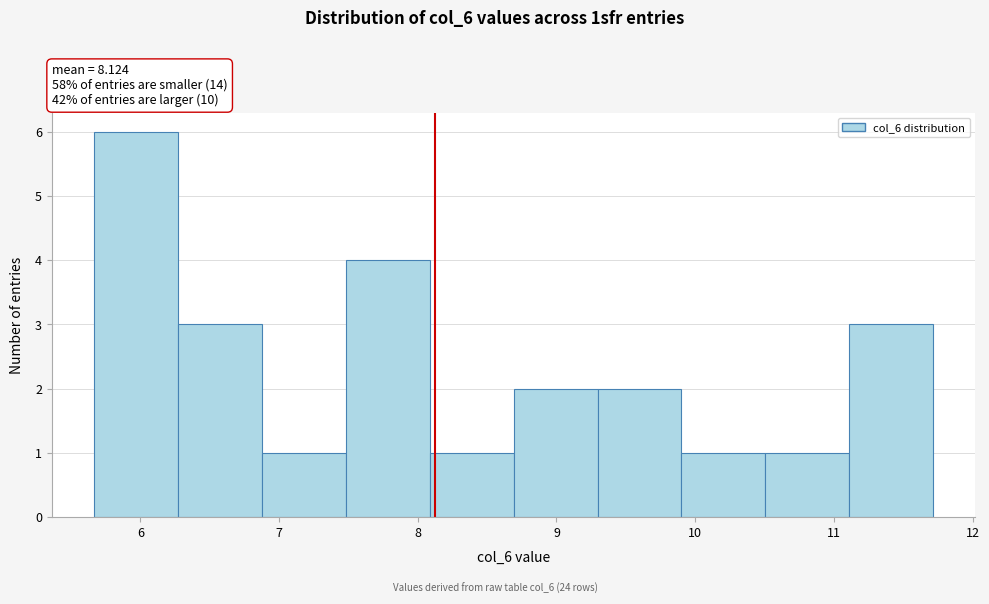

Over which range of the x-axis is the bar tallest?

5.7 to 6.3